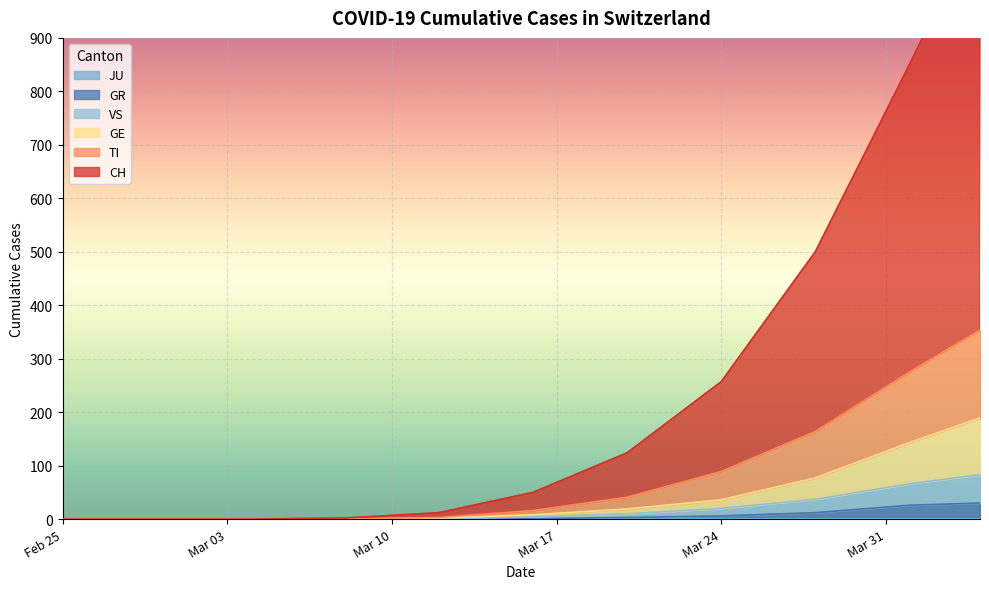

What is the value of the TI point at the 11th from the left?

165